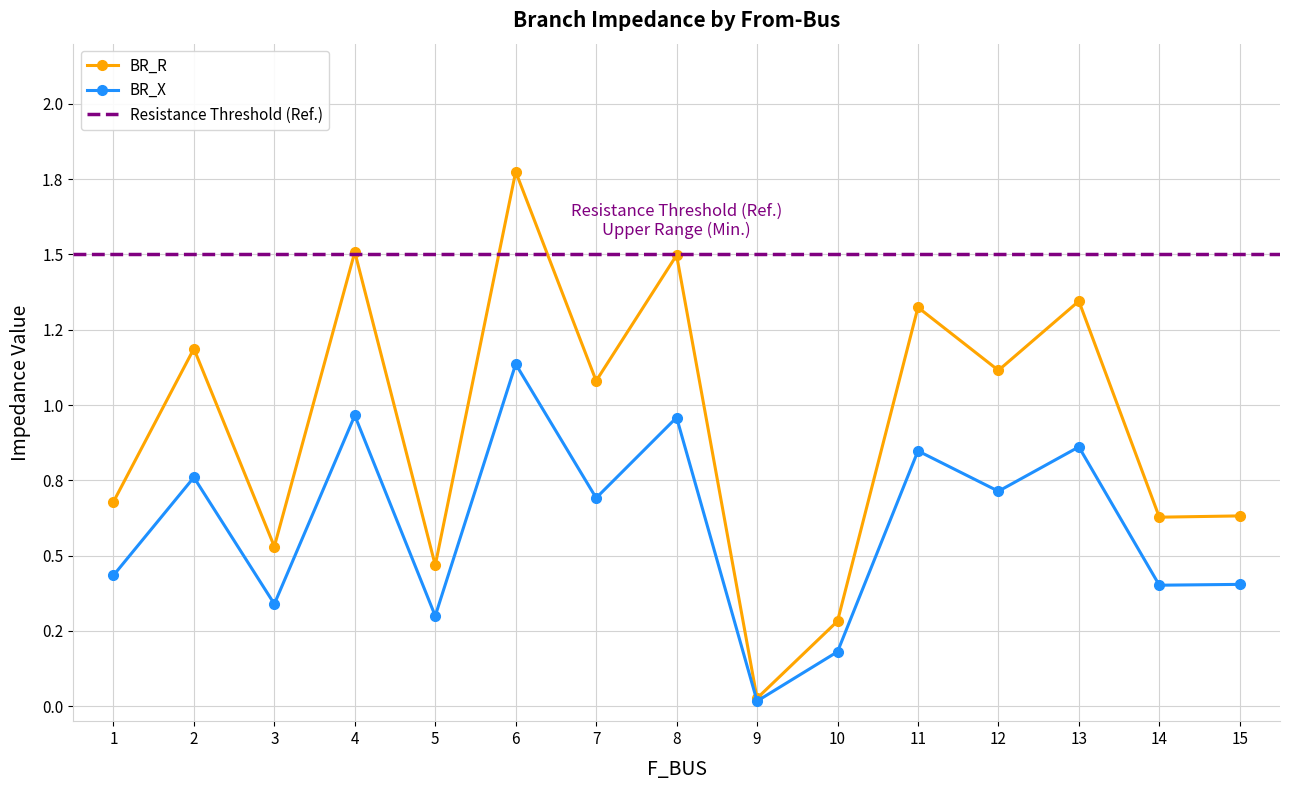

Which label corresponds to the smallest value in the chart?

9